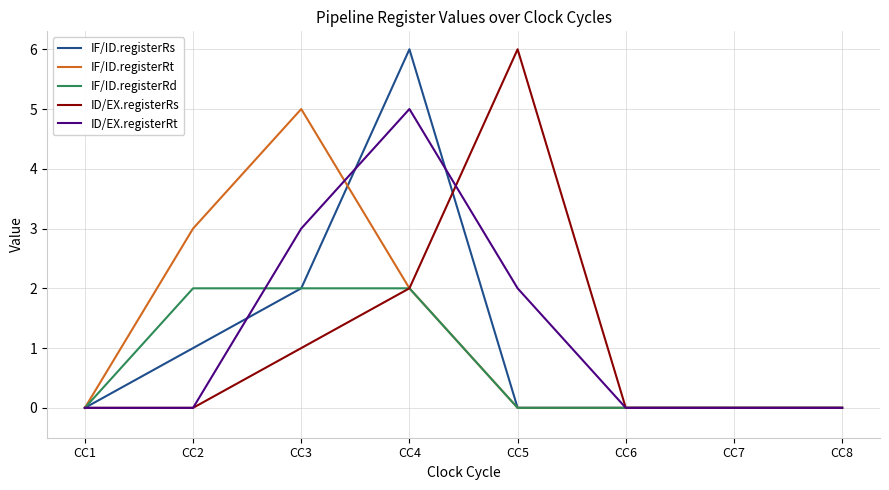

Is it true that ID/EX.registerRt equals 0 at CC1?

True